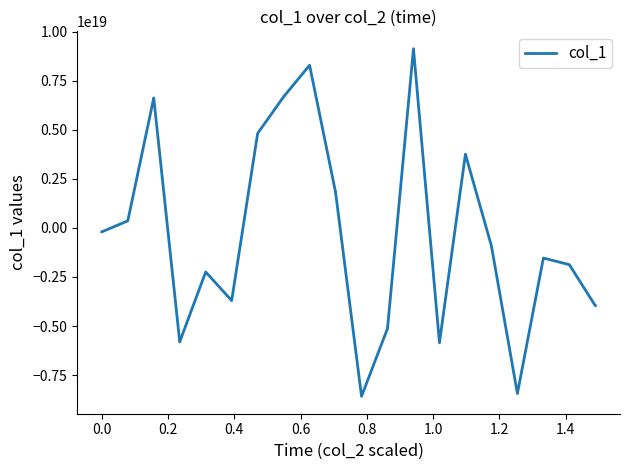

Is this an area chart (filled region under the line)?

No